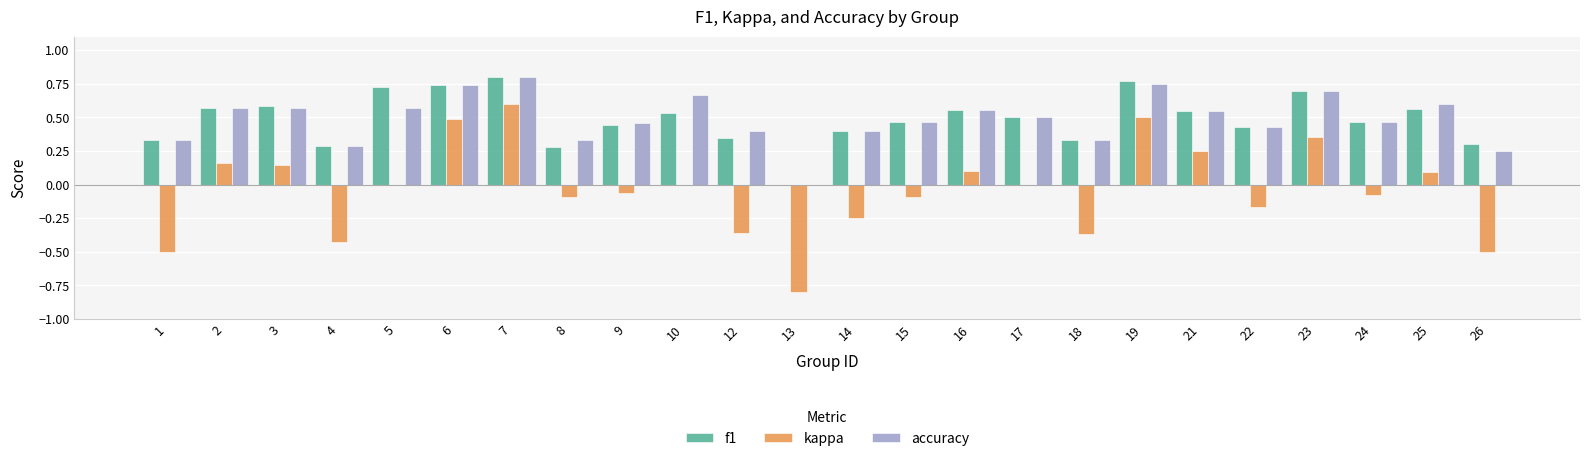

The kappa series shows 1.0 at 7. True or false?

False